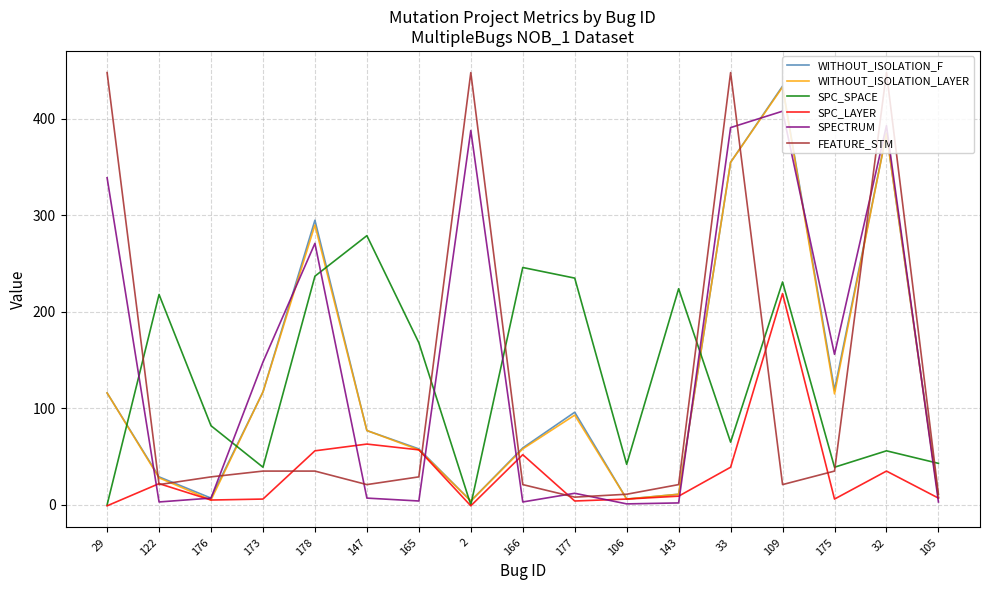

What is the maximum value for SPC_LAYER?

219